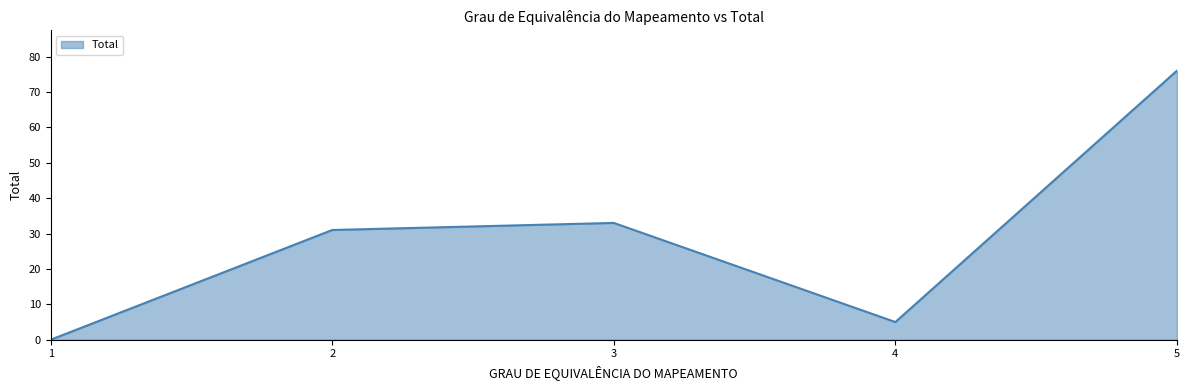

What is the difference between the maximum and minimum values?

76